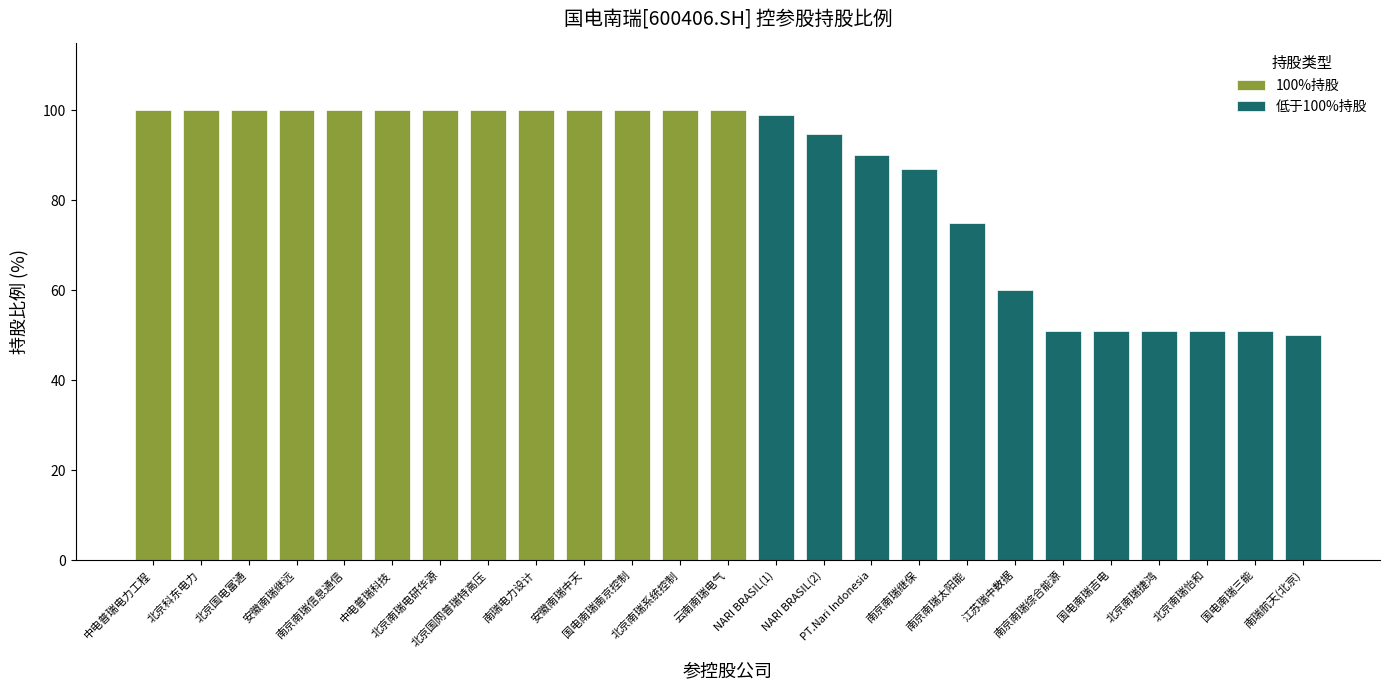

How many values in the 低于100%持股 series are below 60?

6